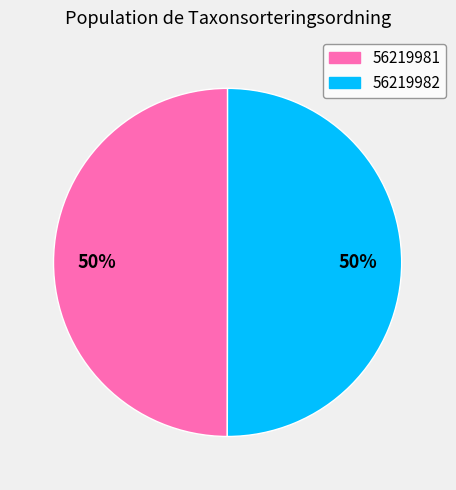

What percentage is the 56219981 slice, to the nearest percent?

50%